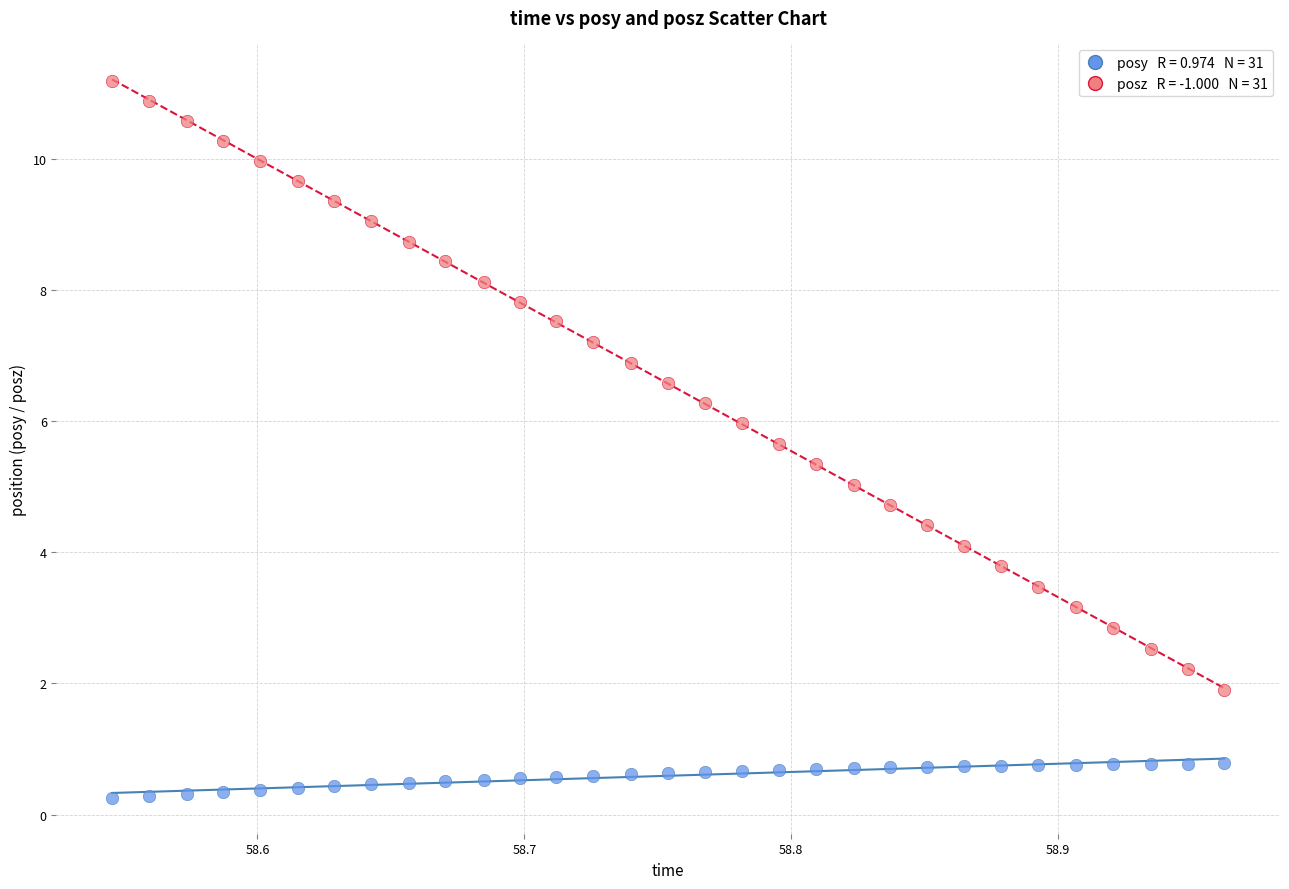

Across all data points, what is the range of Y values (max minus min)?

10.9